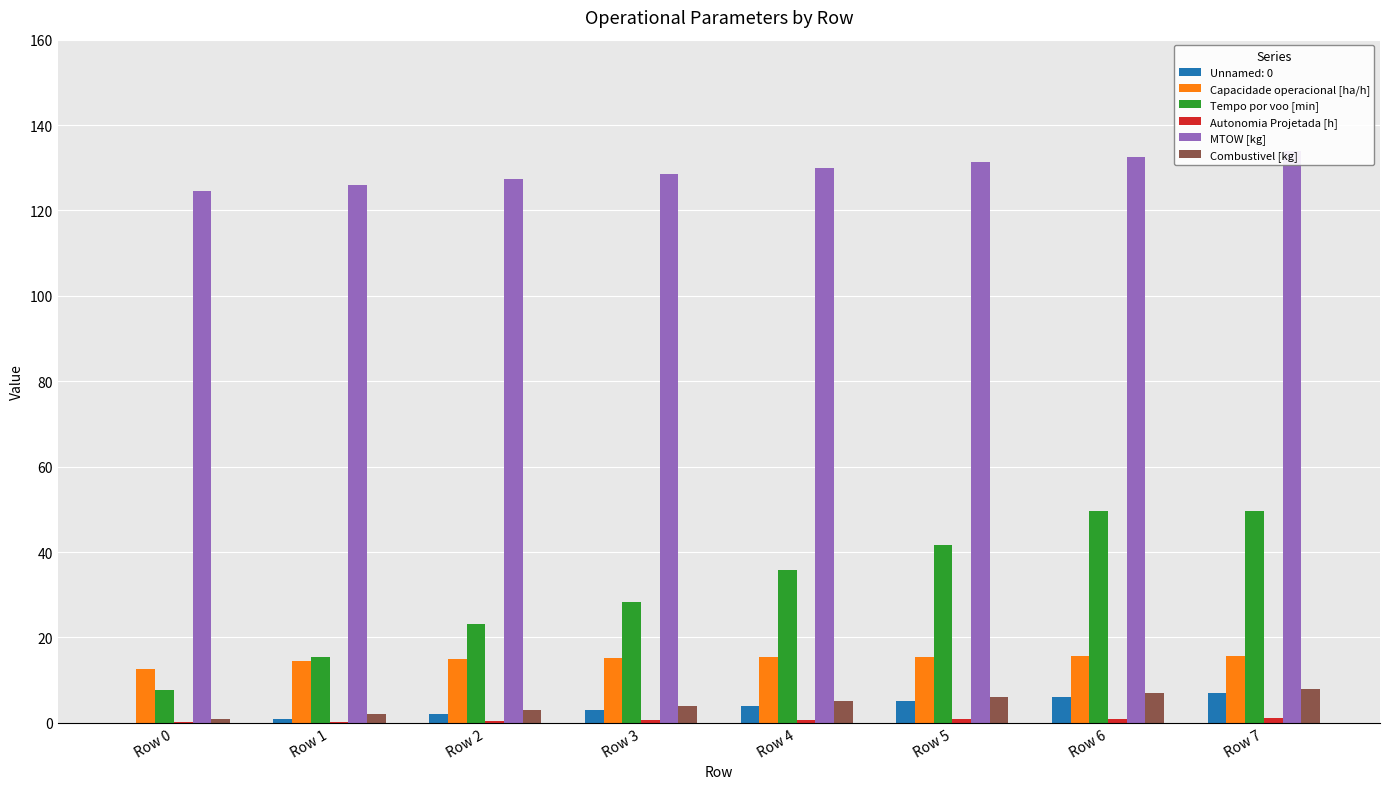

Rank the series at Row 3 from highest to lowest value.

MTOW [kg], Tempo por voo [min], Capacidade operacional [ha/h], Combustivel [kg], Autonomia Projetada [h]